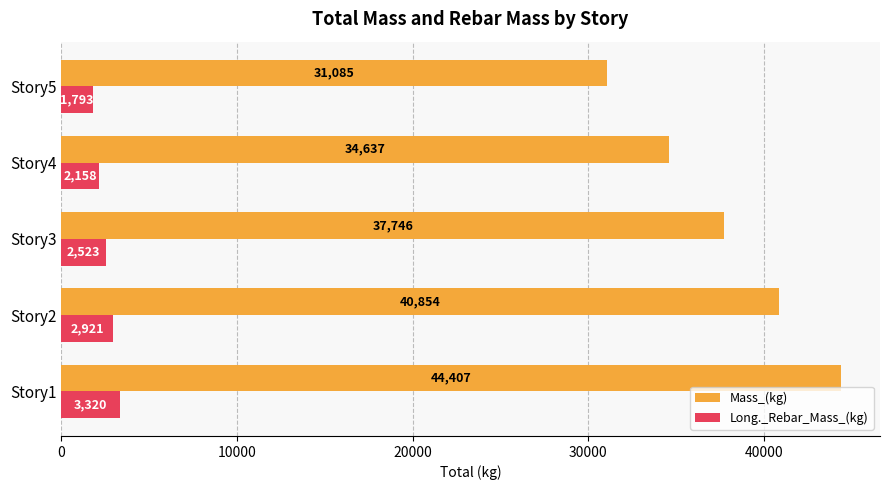

What is the difference between the maximum and minimum values in the Mass_(kg) series?

13322.0